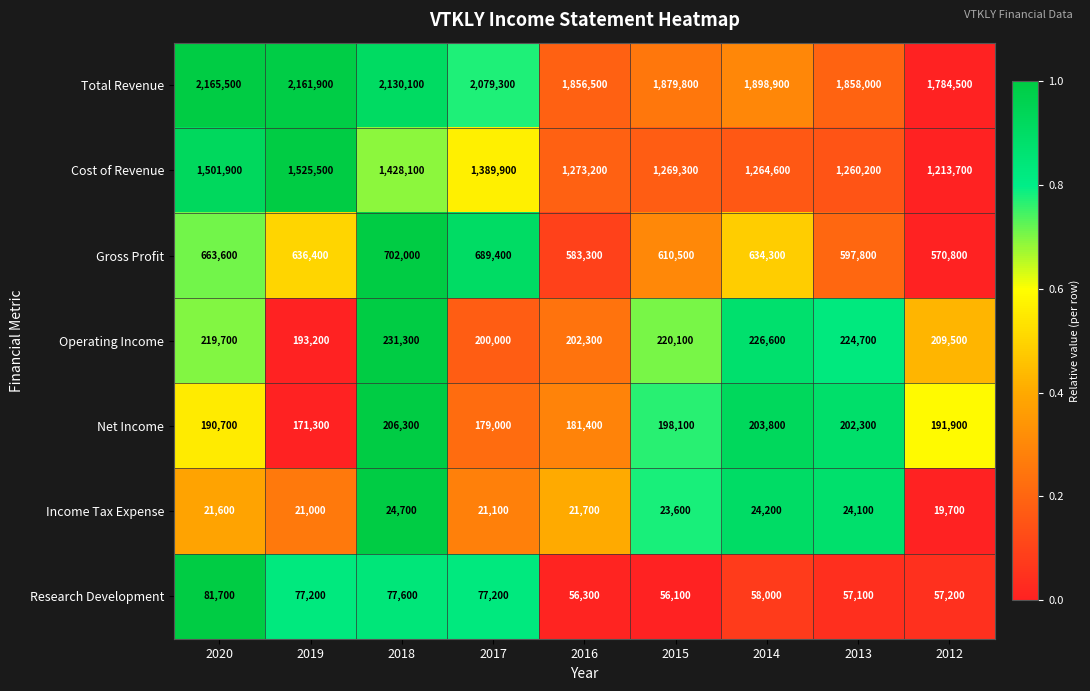

How many data points in Research Development are less than 58000?

4